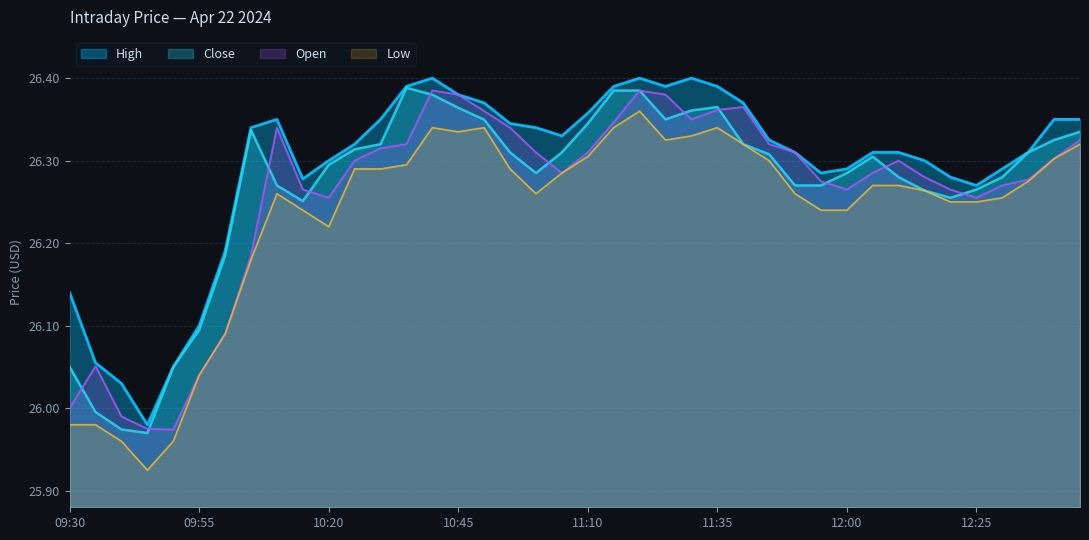

Is it true that Low equals 7.0 at 11:00?

False